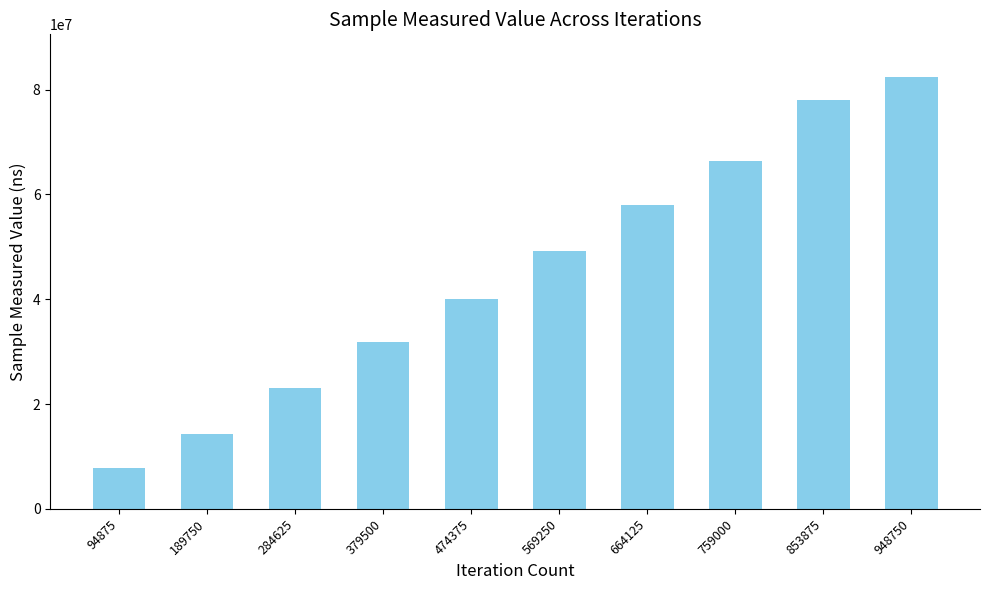

What is the approximate value at 664125?

58007664